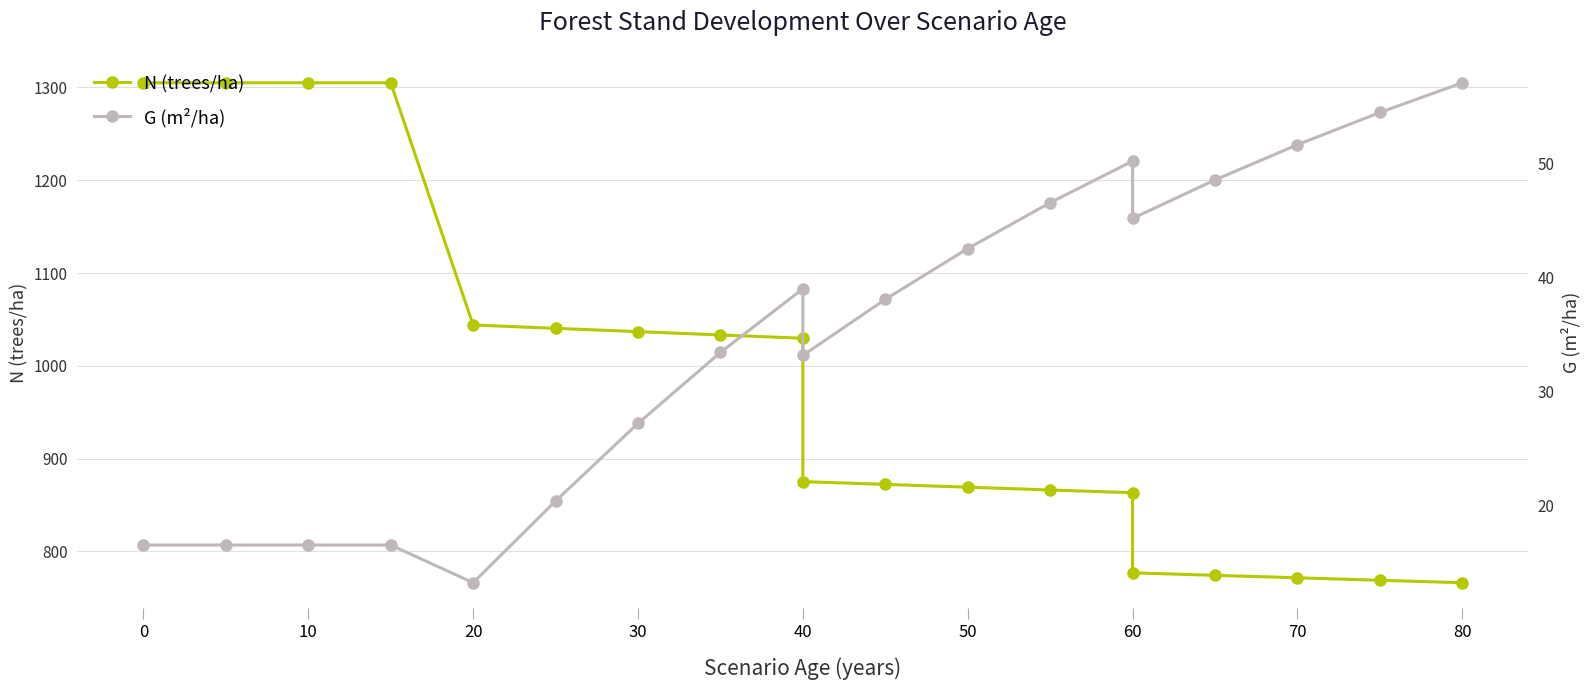

What is the average value of the N (trees/ha) series?

979.4